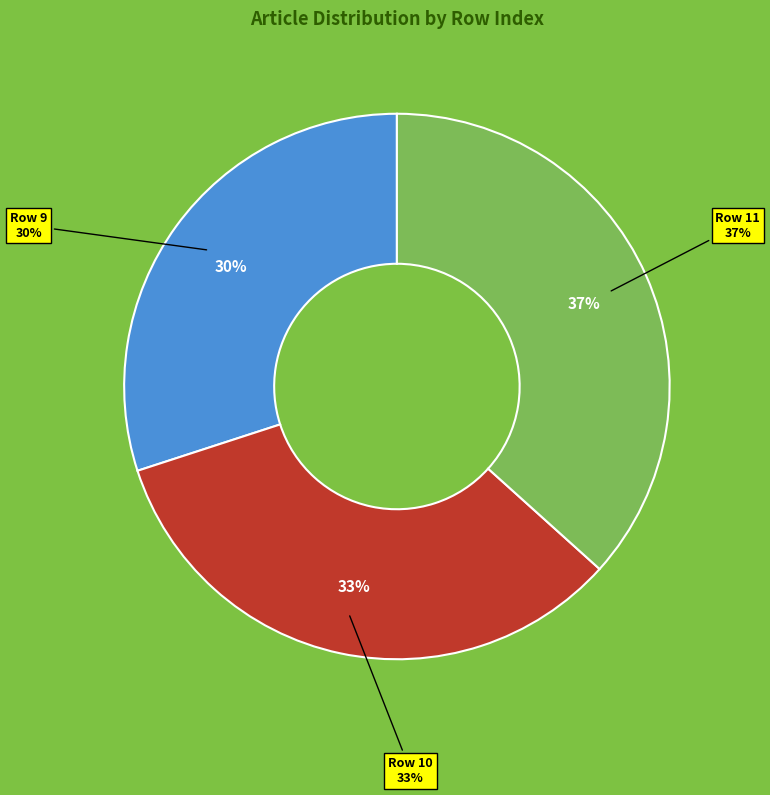

True or false: Row 10 accounts for 43% of the total.

False